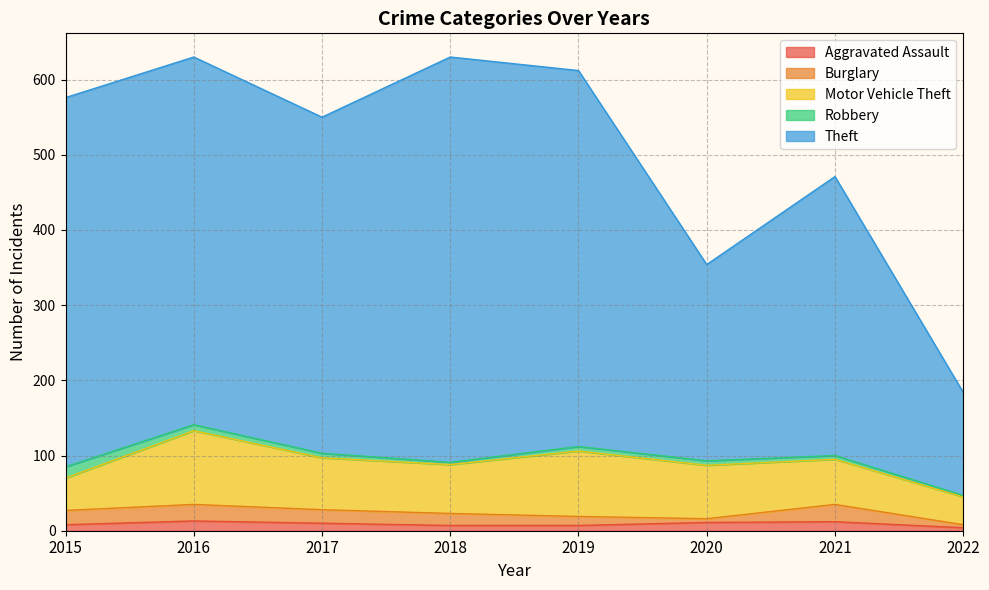

True or false: Robbery and Theft cross at least once.

False